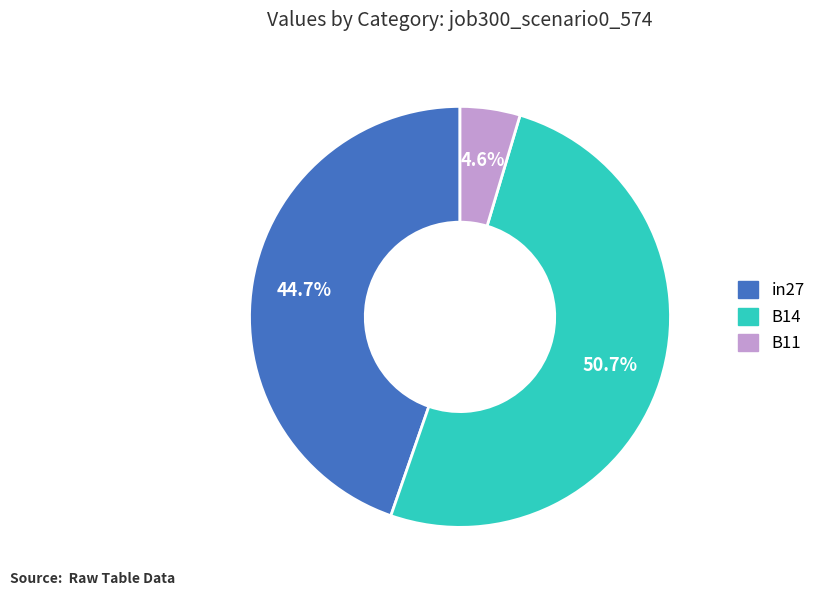

Is there any slice that represents more than half of the pie?

Yes